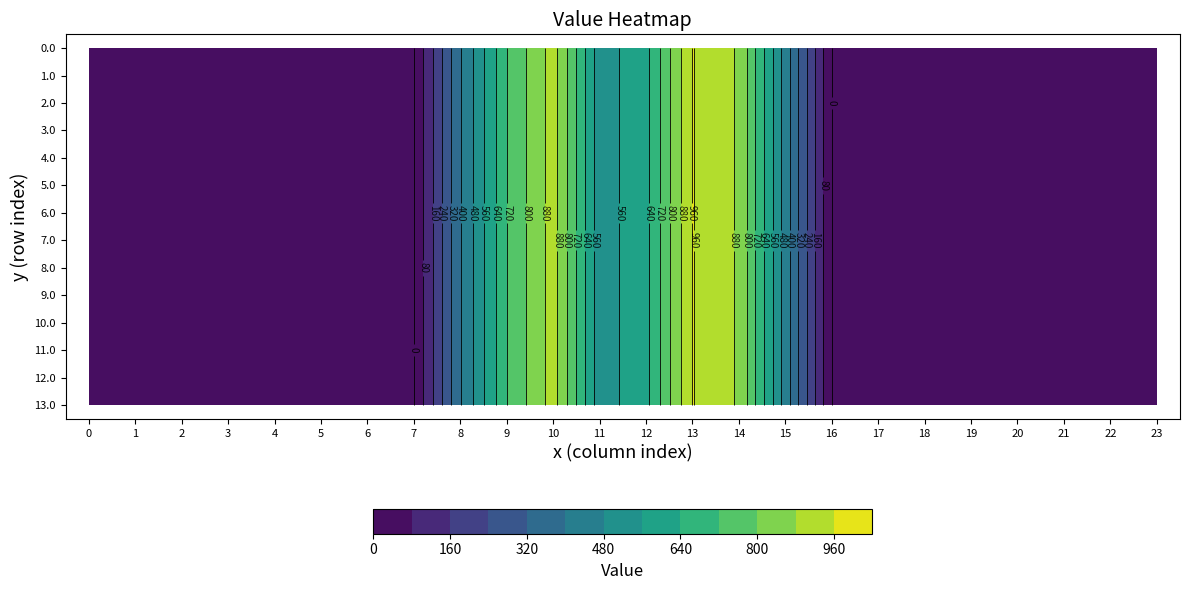

List the labels in order of 3.0 value, smallest first.

0, 1, 2, 3, 4, 5, 6, 7, 16, 17, 18, 19, 20, 21, 22, 23, 8, 15, 11, 12, 9, 14, 10, 13